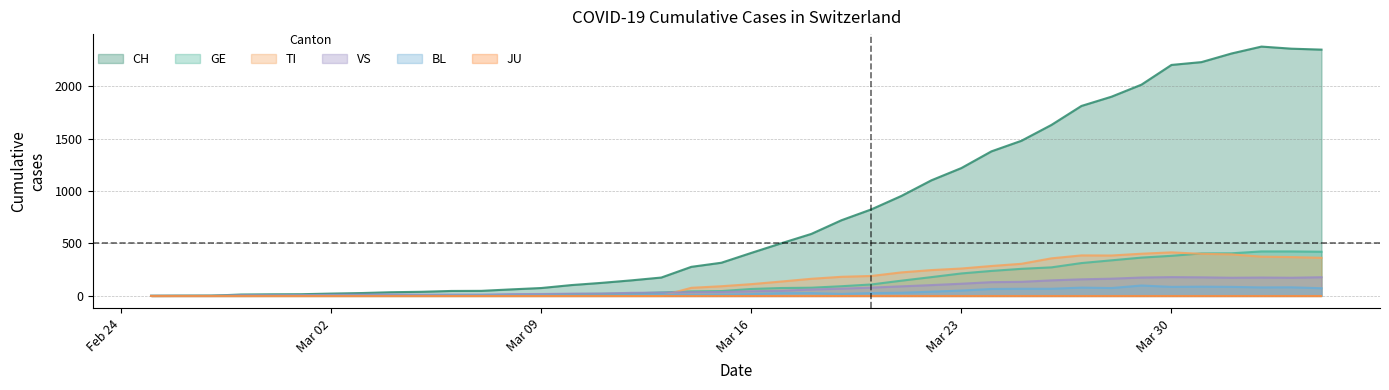

What is the average value of the VS series?

72